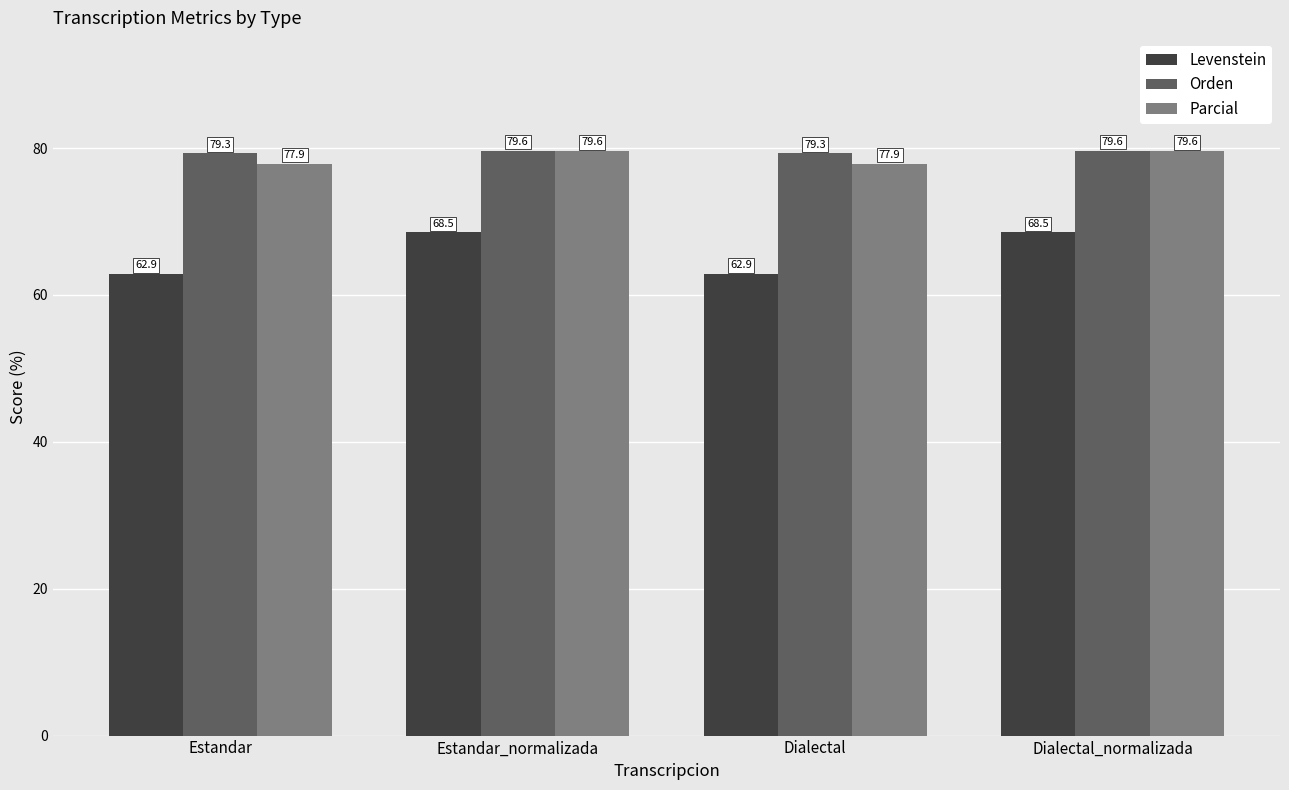

How many Parcial values are between 77 and 79?

2